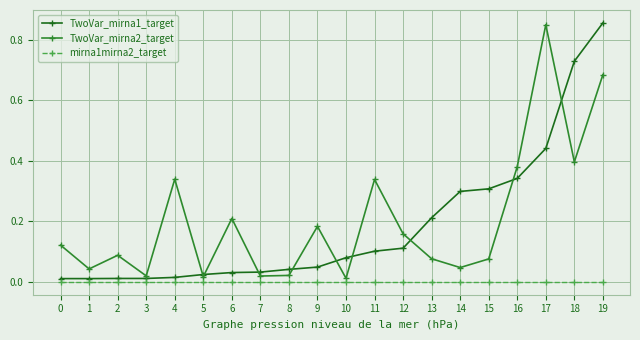

The value of TwoVar_mirna1_target at 17 is 0.6. True or false?

False